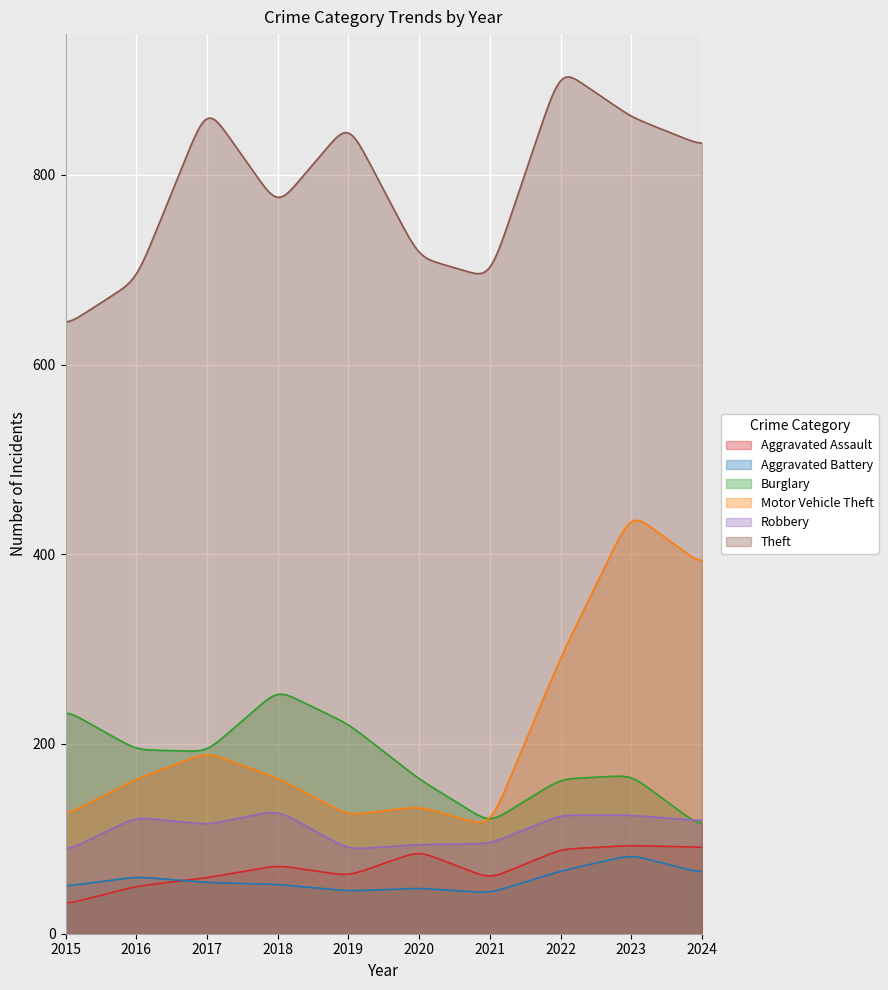

Which series has the widest spread of values?

Motor Vehicle Theft